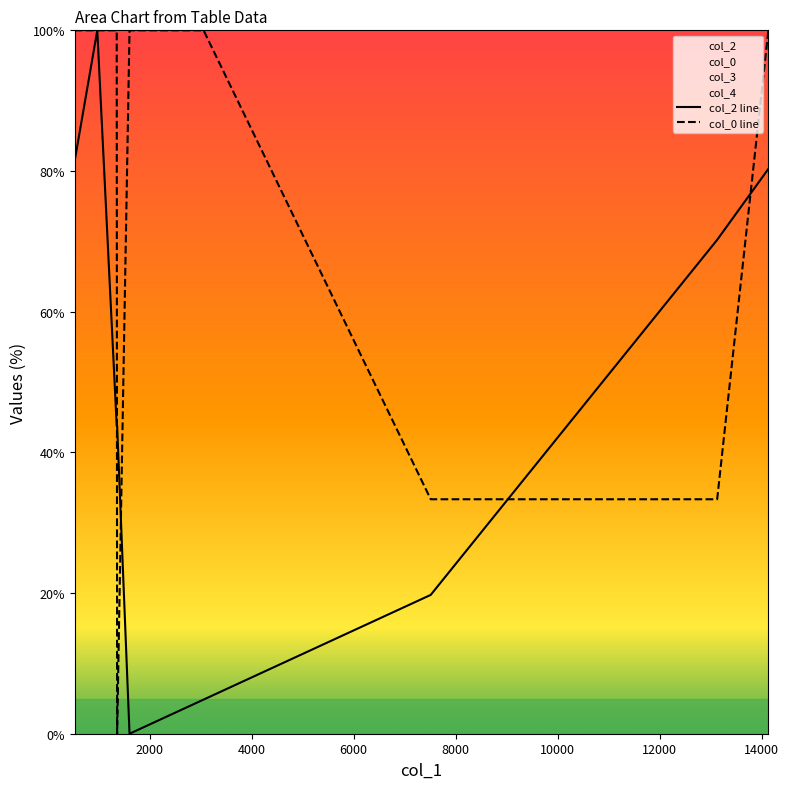

What is the maximum value for col_2 line?

100.0